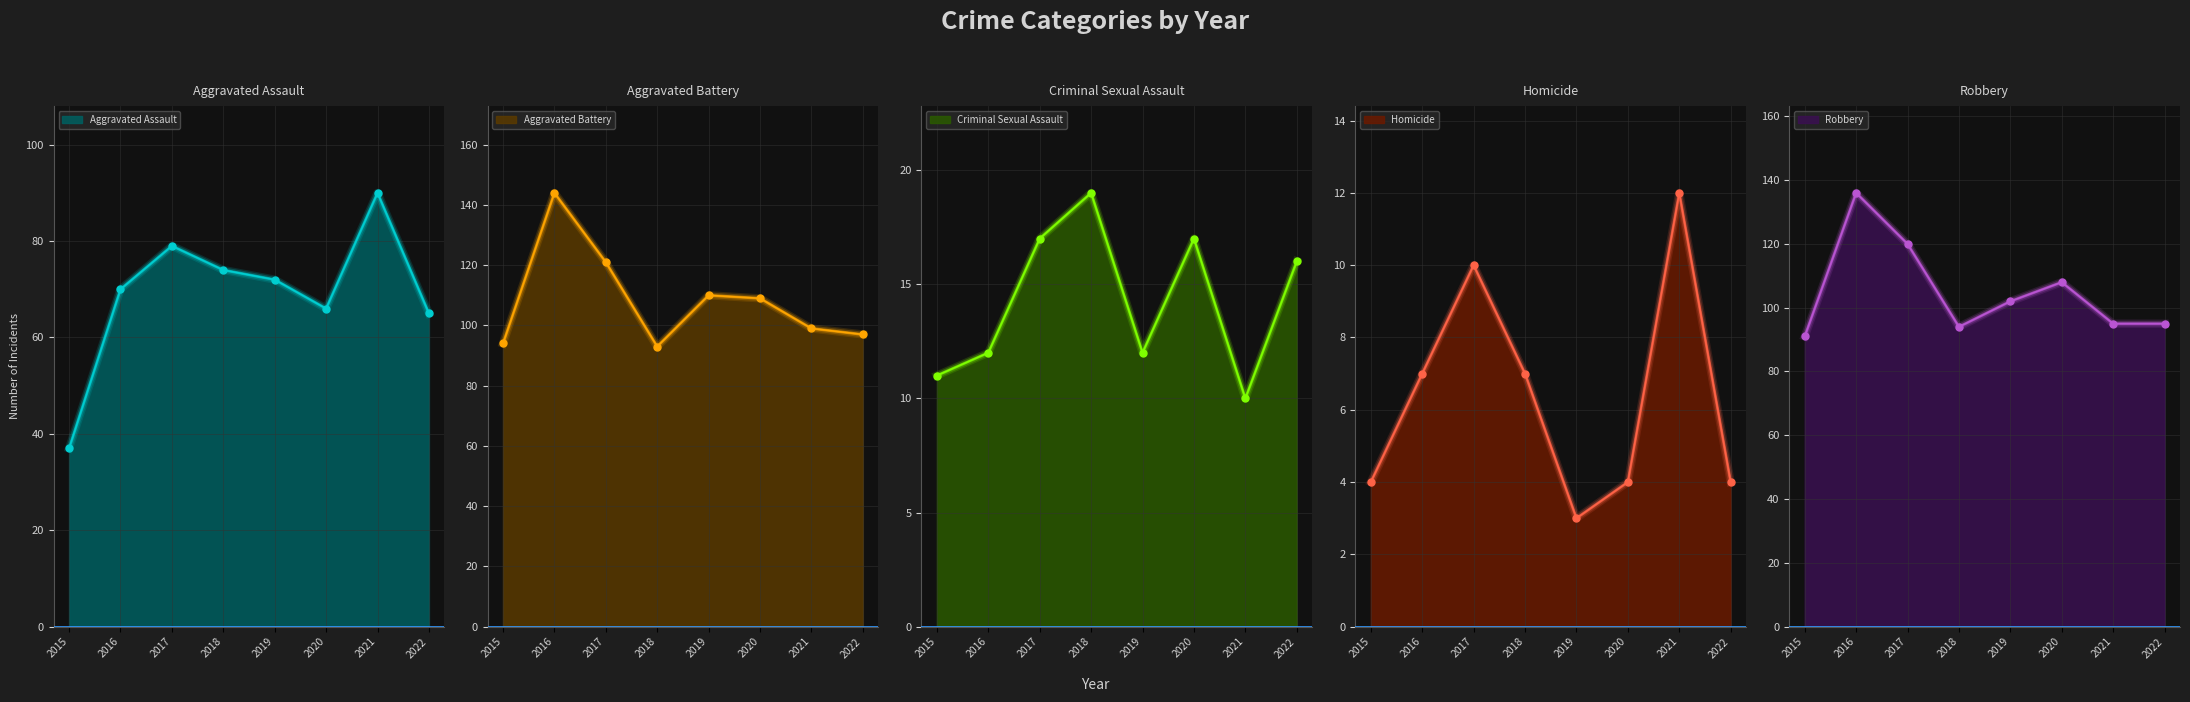

Which series has the widest spread of values?

Aggravated Assault